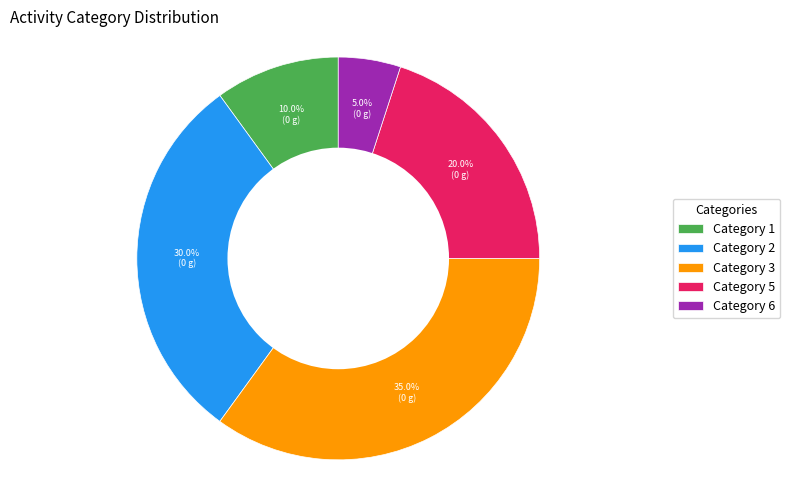

Which has a higher value, Category 5 or Category 3?

Category 3